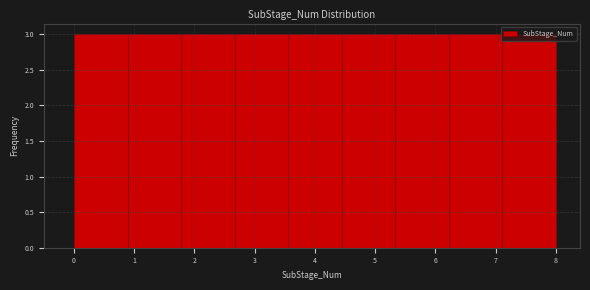

Reading left to right, list every bar in this chart as the range it spans on the x-axis followed by its height. Neither the bar edges nor the heights are printed on the chart, so give them approximately, as read against the axes.

0.0 to 0.9: 3
0.9 to 1.8: 3
1.8 to 2.7: 3
2.7 to 3.6: 3
3.6 to 4.4: 3
4.4 to 5.3: 3
5.3 to 6.2: 3
6.2 to 7.1: 3
7.1 to 8.0: 3